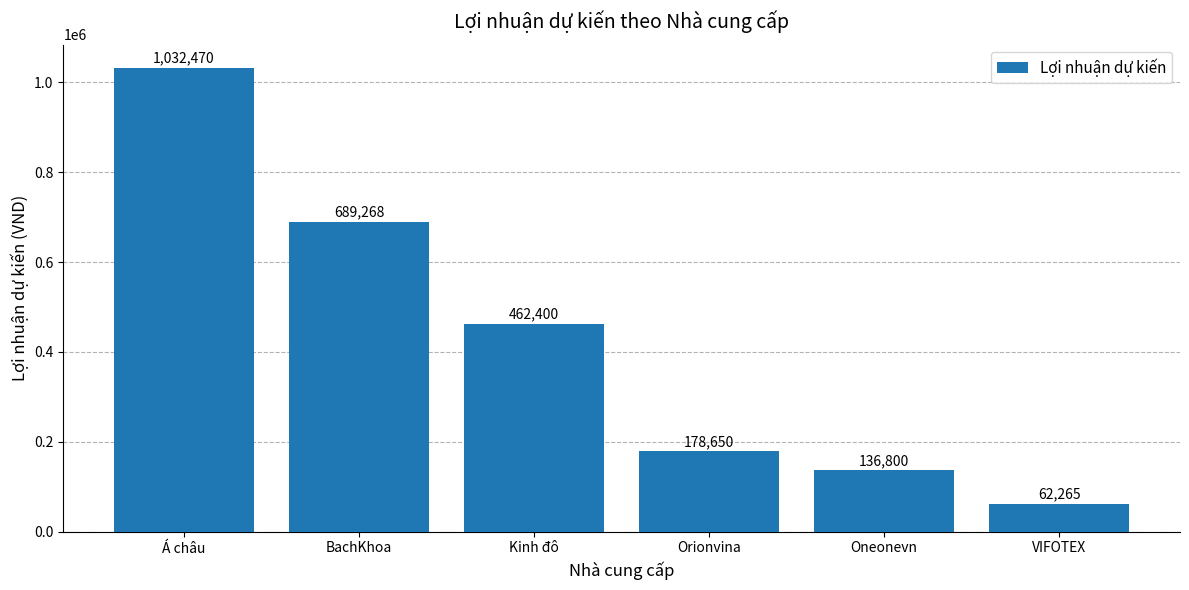

List the labels in order of value, largest first.

Á châu, BachKhoa, Kinh đô, Orionvina, Oneonevn, VIFOTEX